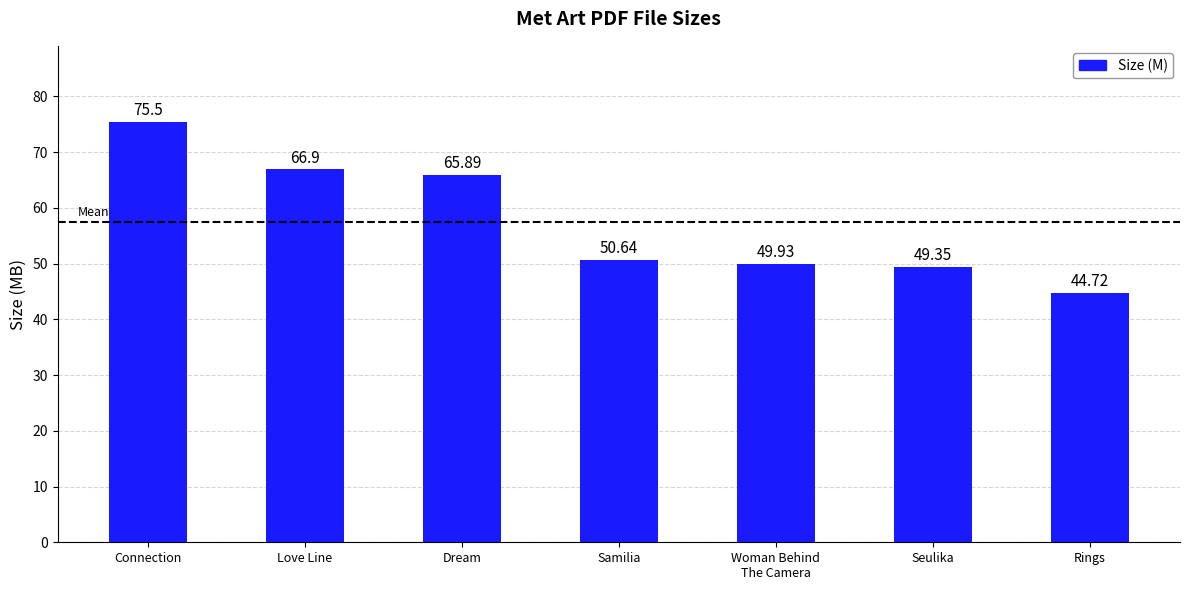

What is the difference between the maximum and minimum values?

30.8